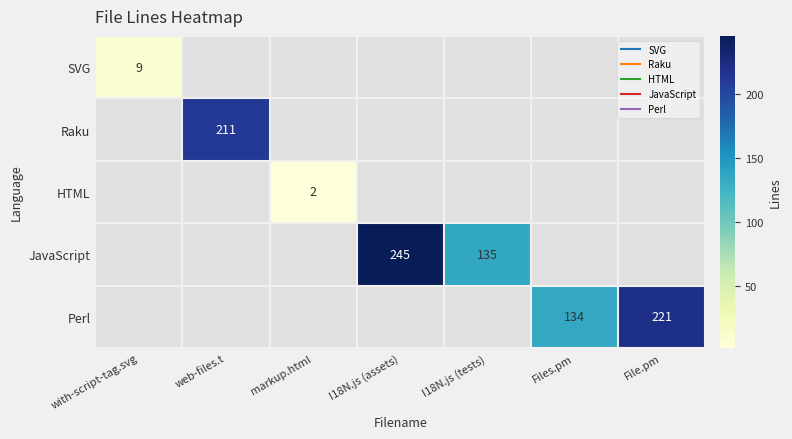

Is it true that Perl equals 134.0 at Files.pm?

True